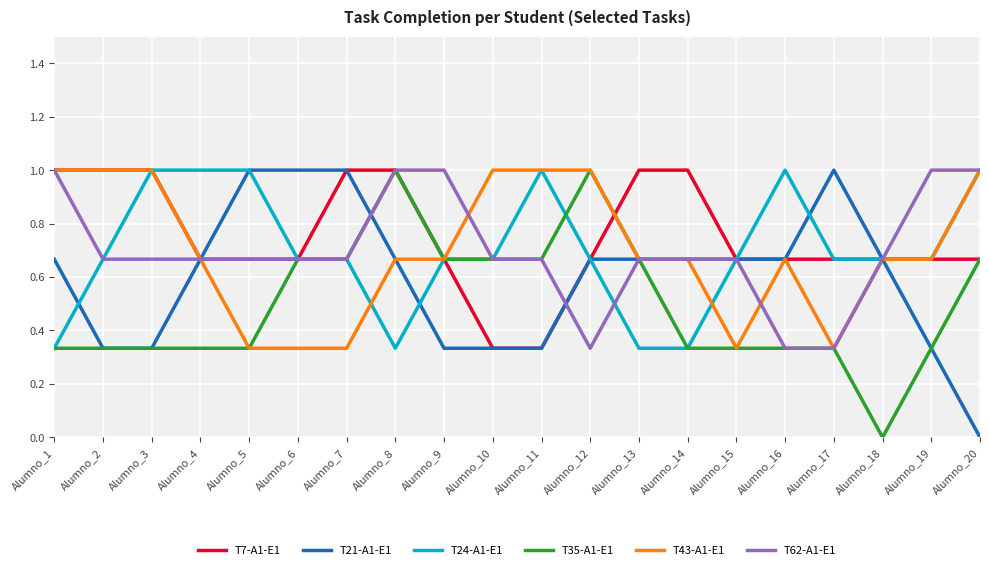

What is the greatest value displayed?

1.0